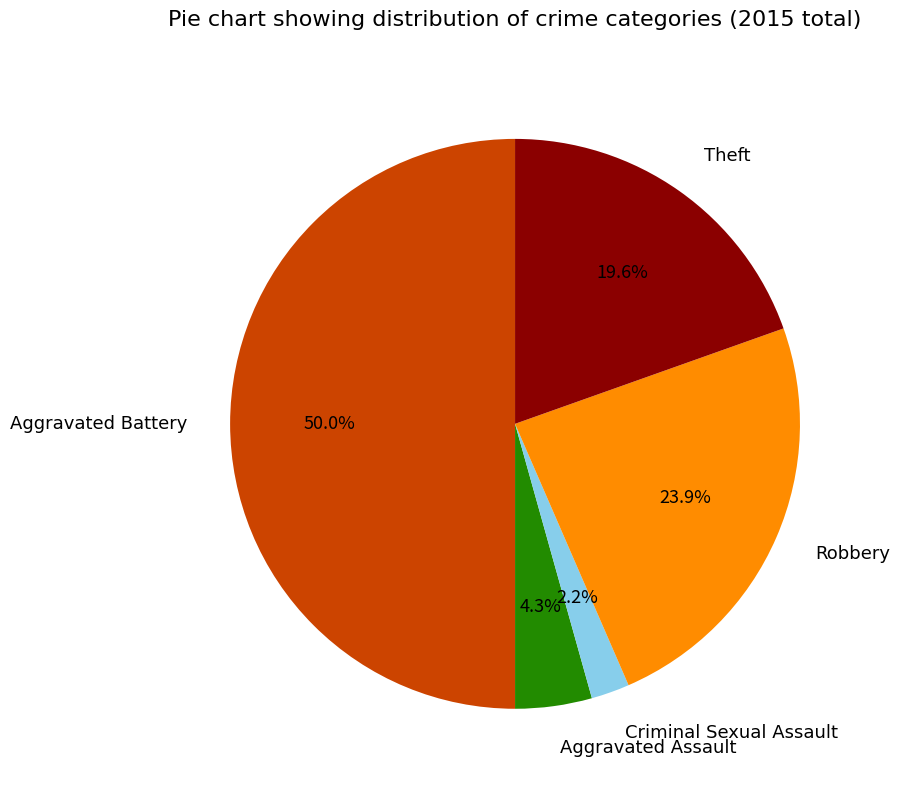

What percentage do Aggravated Assault and Aggravated Battery together represent?

54.3%